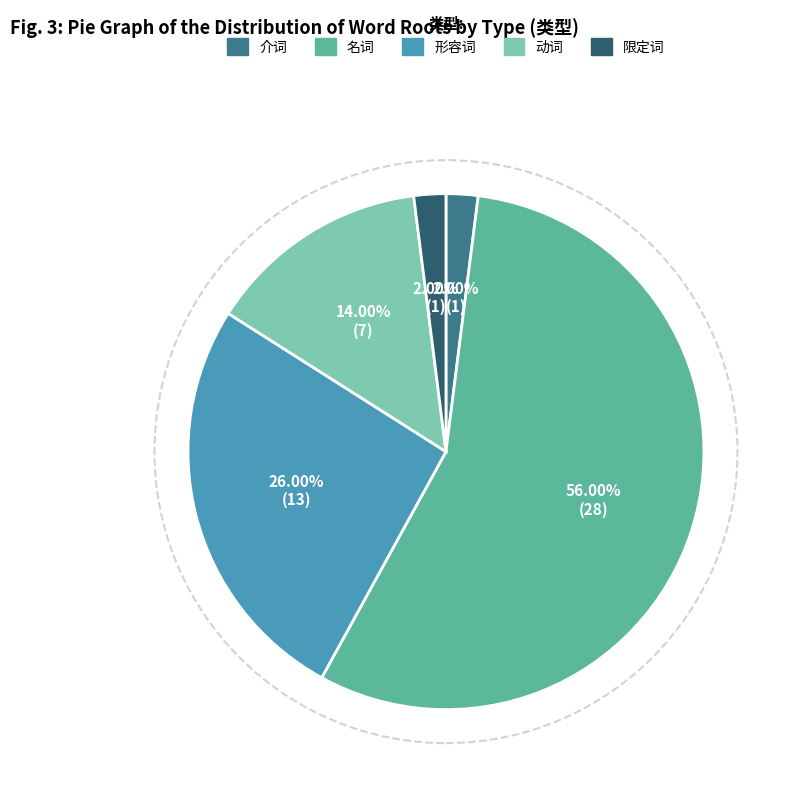

Between 名词 and 动词, which is larger?

名词